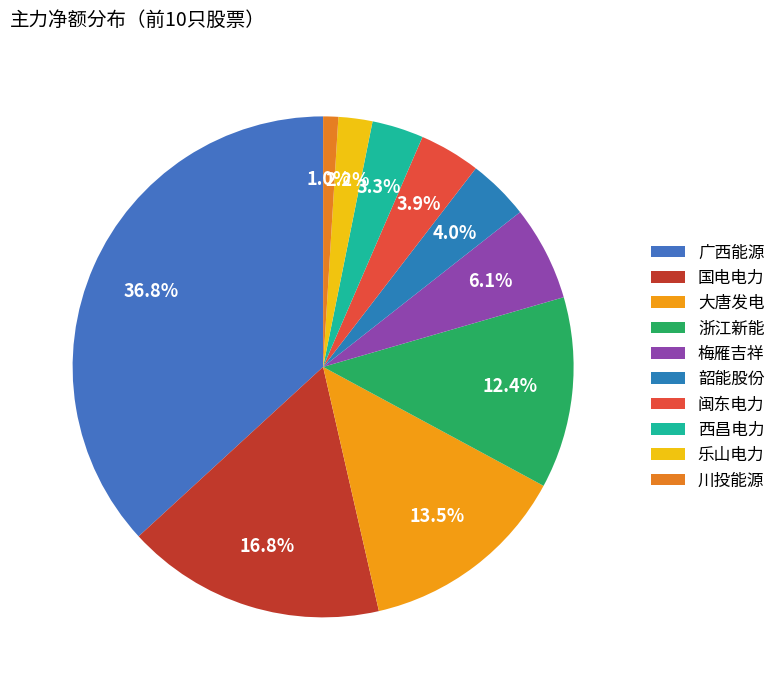

What is the largest slice in the pie chart?

广西能源